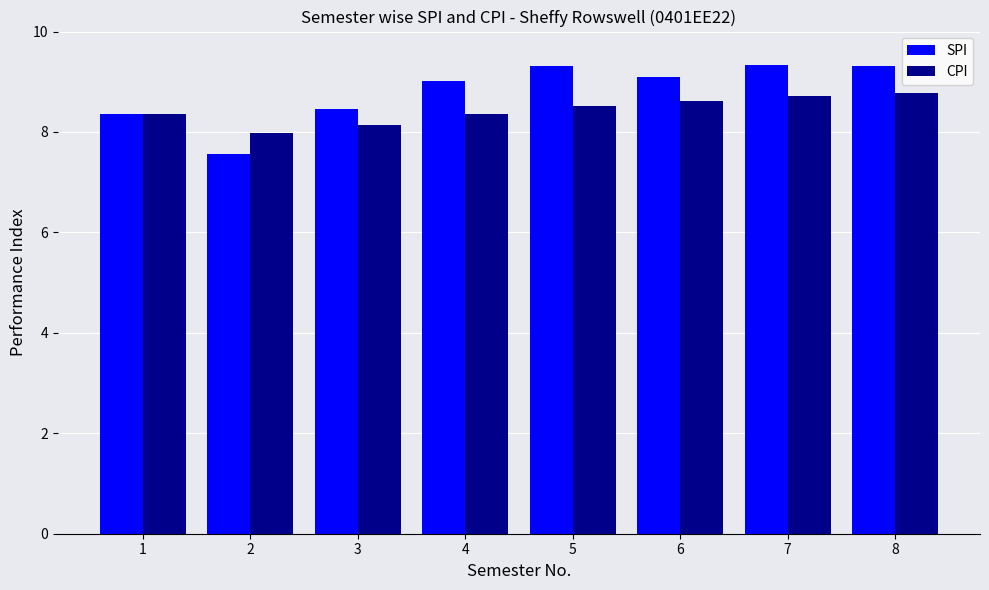

What value does the SPI series have at 3?

8.5